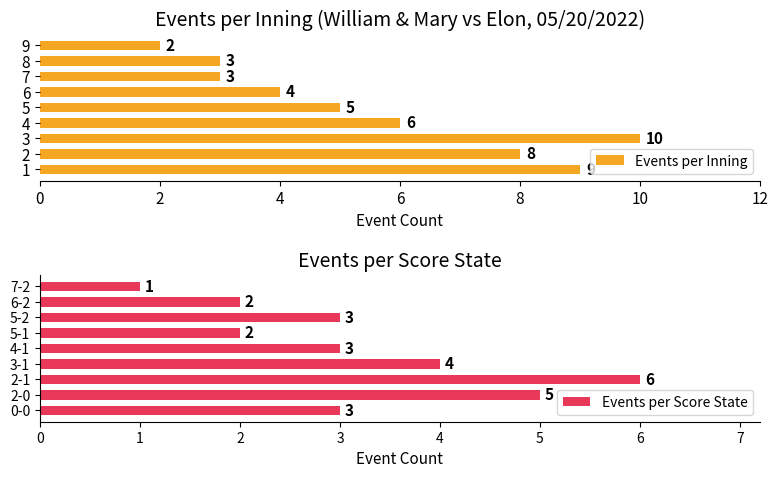

Which series has the largest range (max minus min)?

Events per Inning